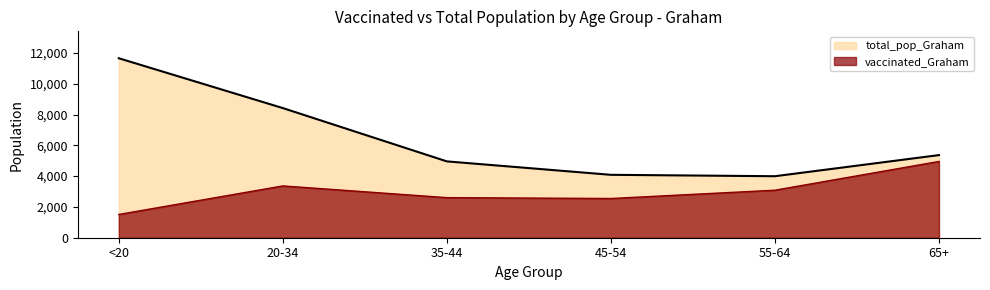

Which category has the highest value across all series?

<20